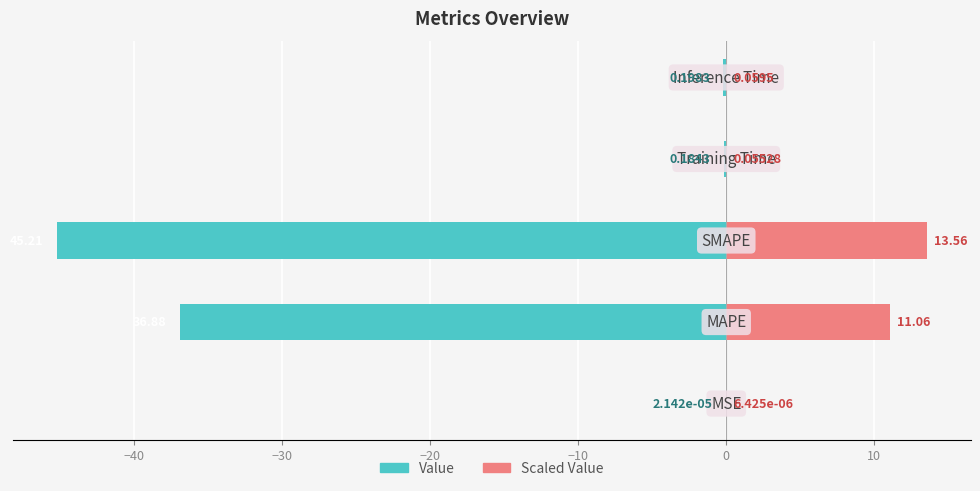

Reading left to right, extract all data points from this chart.

Value: -0.0	-36.9	-45.2	-0.2	-0.2
Scaled Value: 0.0	11.1	13.6	0.1	0.1